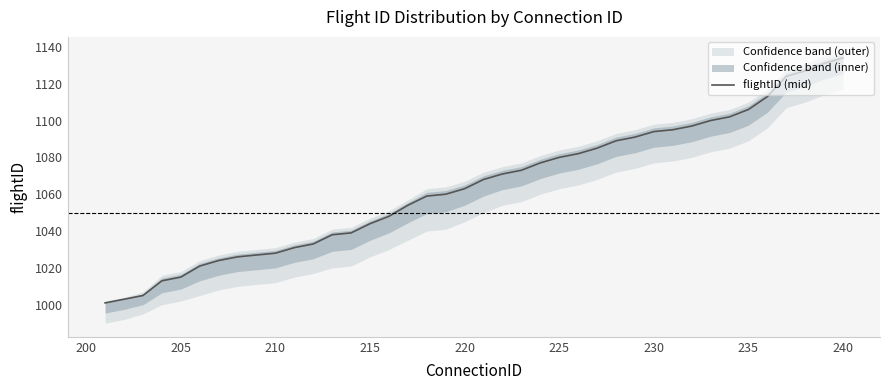

The value of flightID (mid) at 205 is 1015. True or false?

True